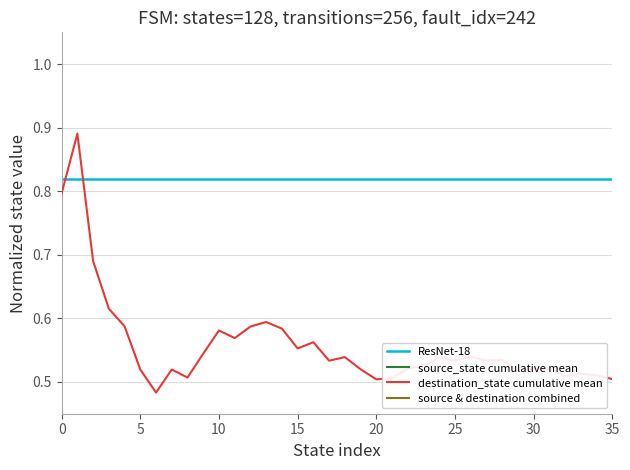

The ResNet-18 series shows 1.1 at 0. True or false?

False